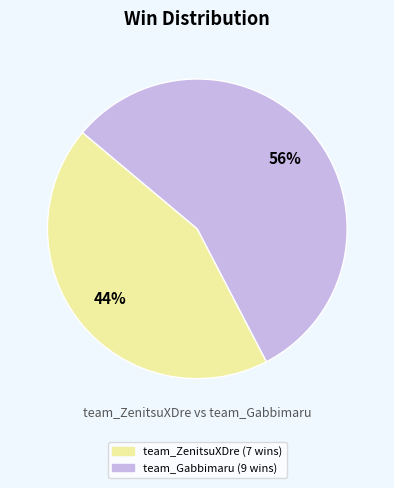

Is it true that team_Gabbimaru is 68% of the pie?

False